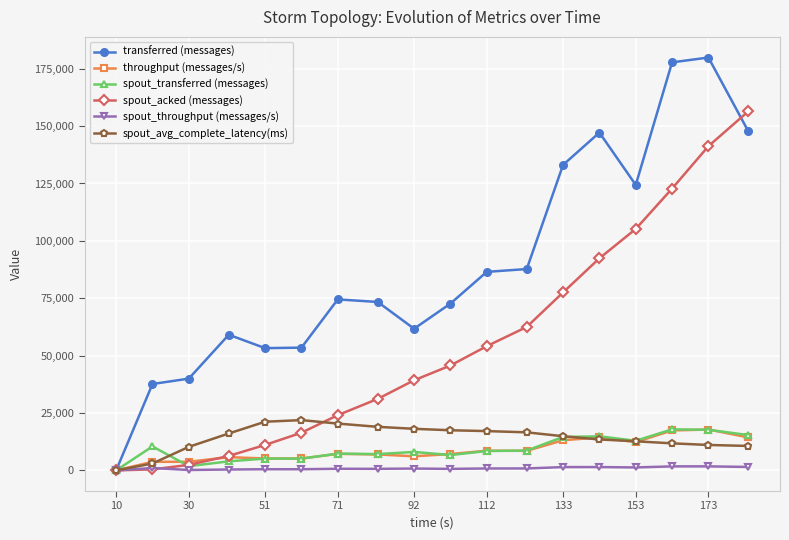

True or false: transferred (messages) has more than 0 interior local peaks.

True